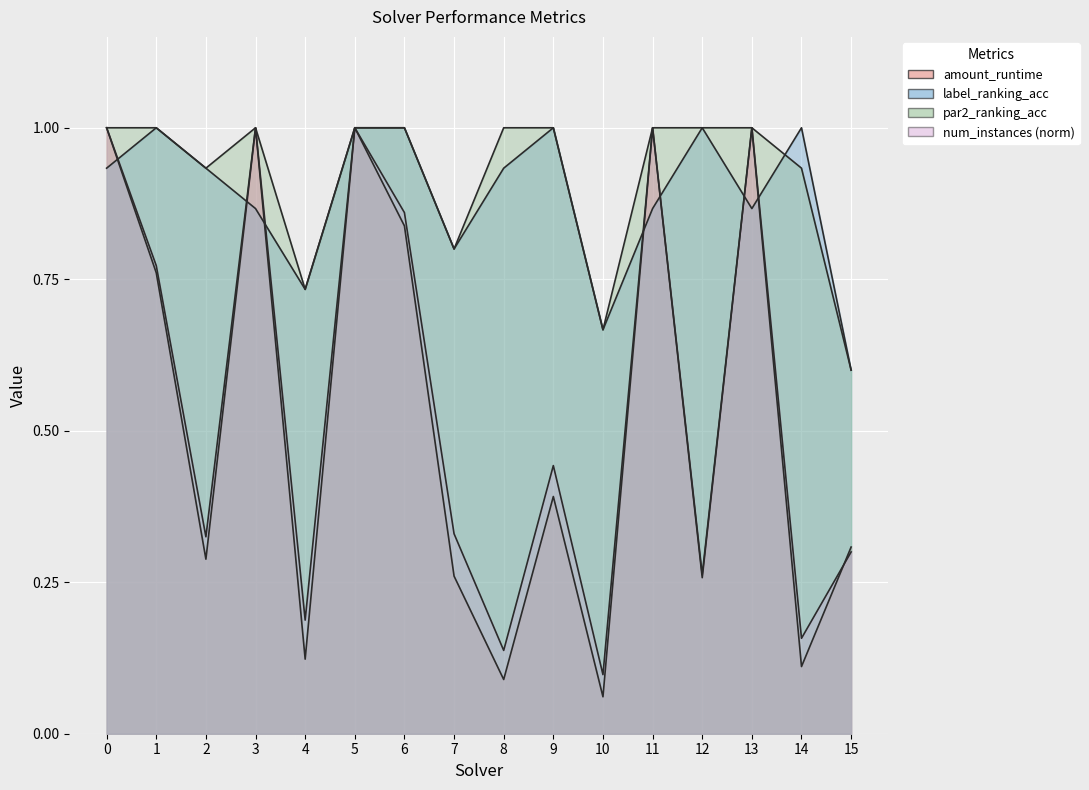

How many interior local valleys does the amount_runtime series have?

6